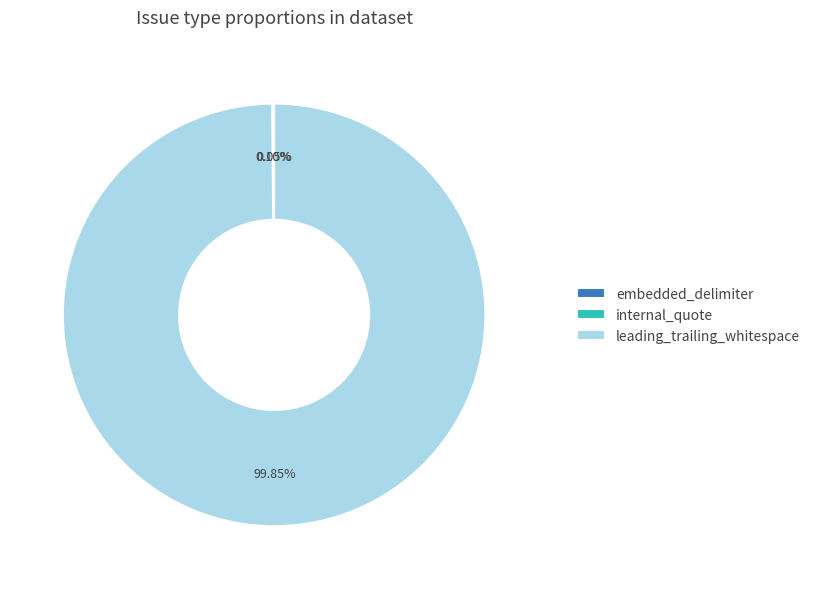

Is there a majority slice in this chart?

Yes